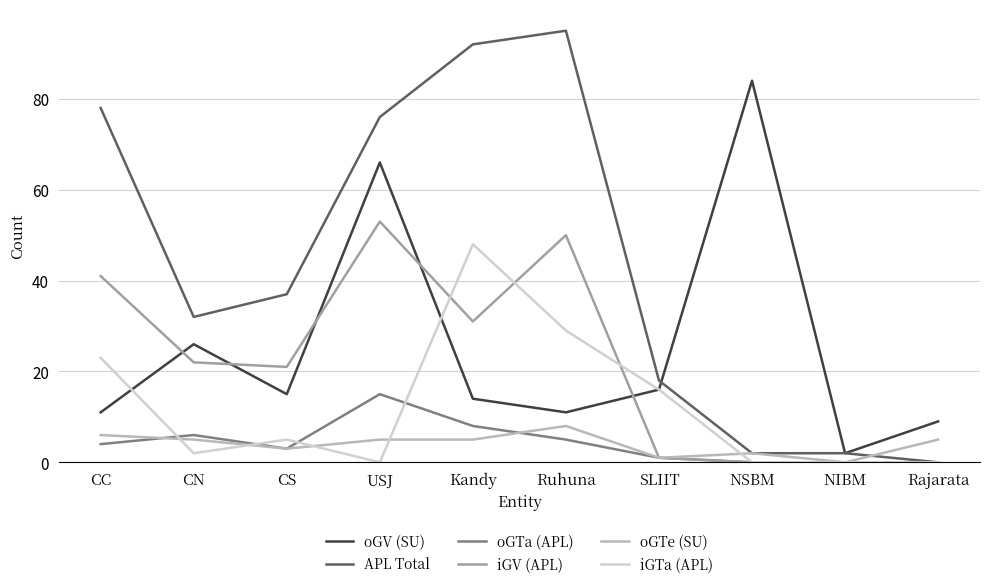

Which label corresponds to the largest value in the chart?

Ruhuna